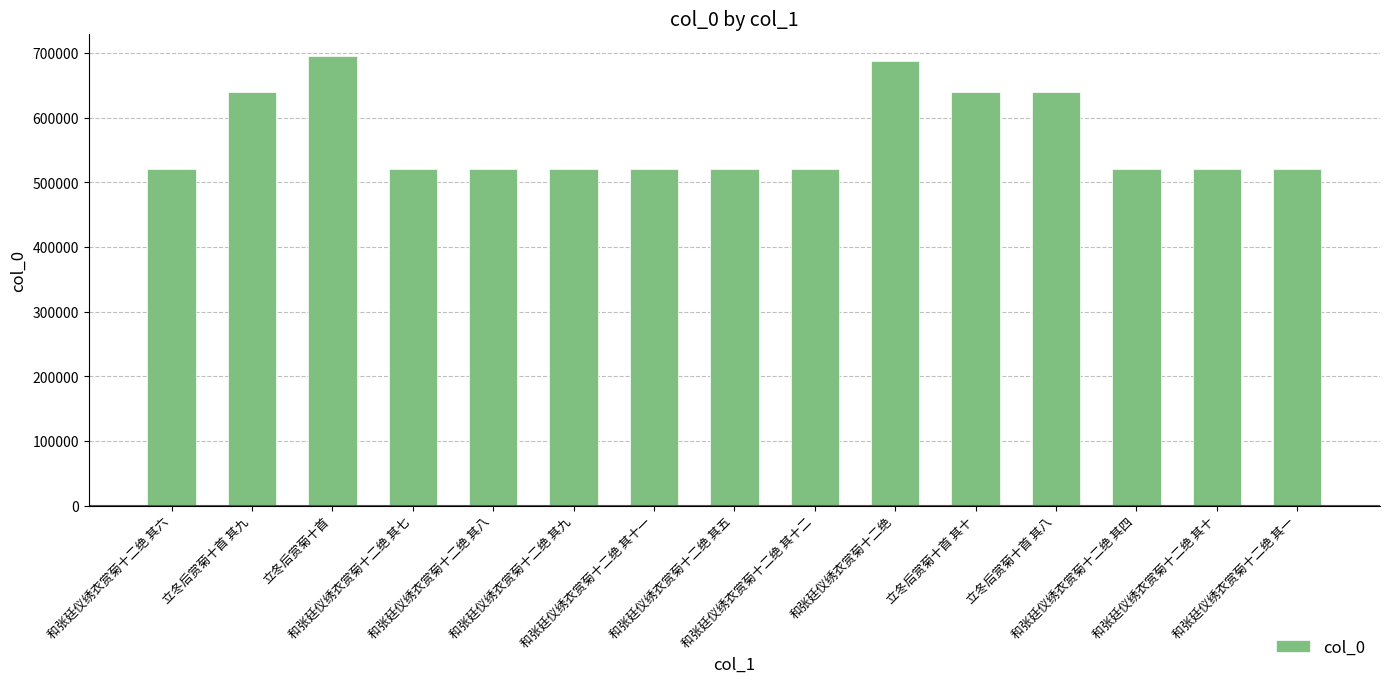

What is the value of the 9th bar from the left?

520224